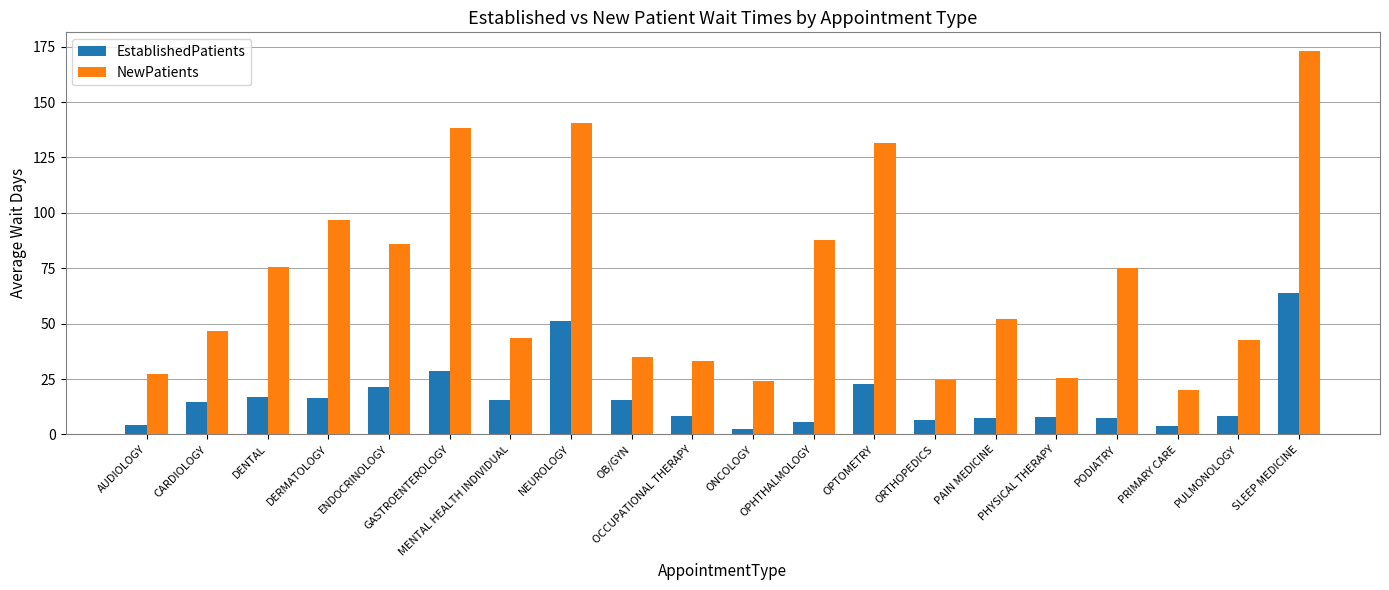

Which series has the largest total across all categories?

NewPatients